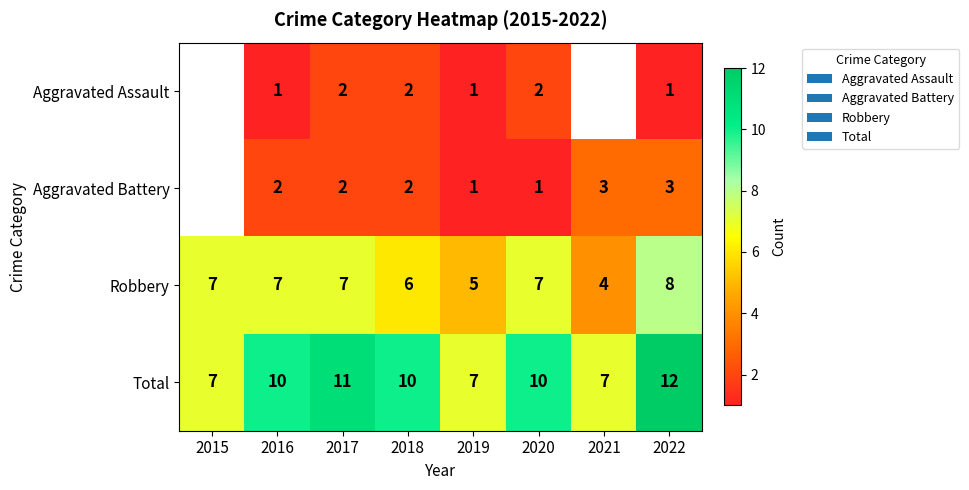

What is the maximum value for Total?

12